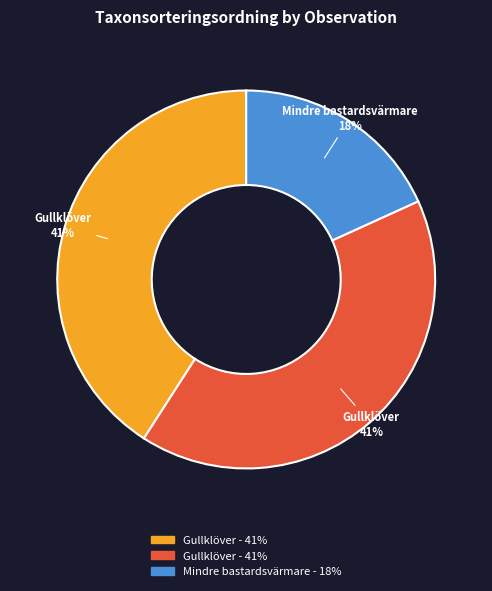

Is there a majority slice in this chart?

No